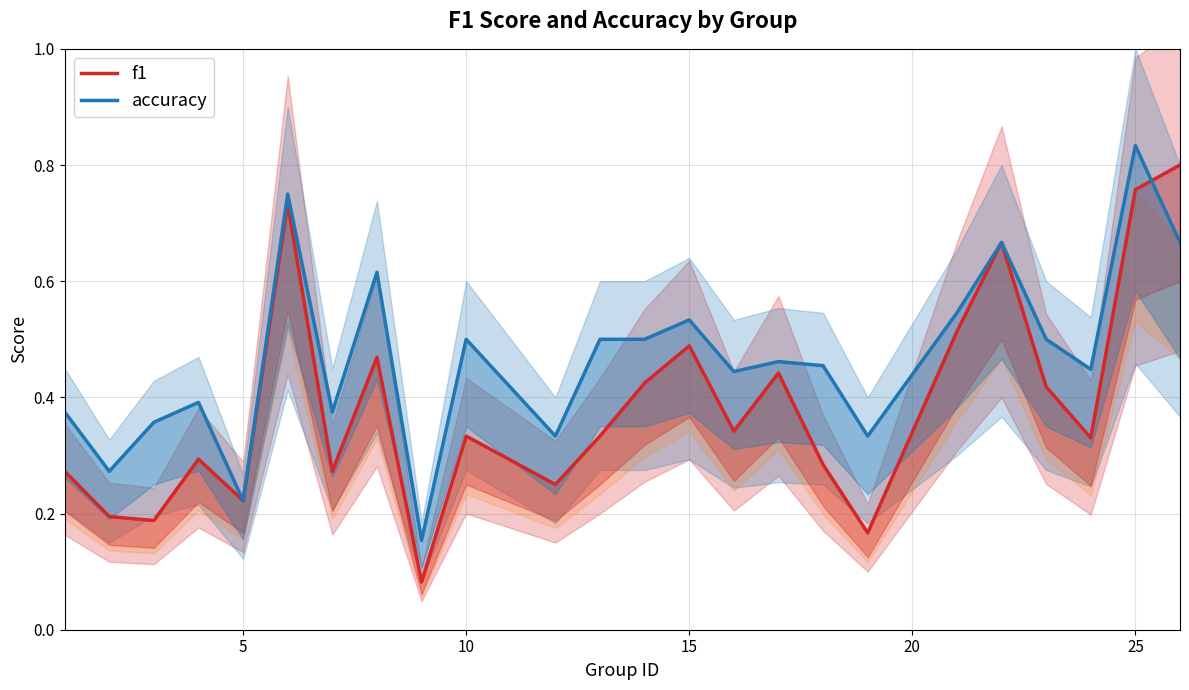

In f1, how many points are higher than both neighbors (excluding endpoints)?

7